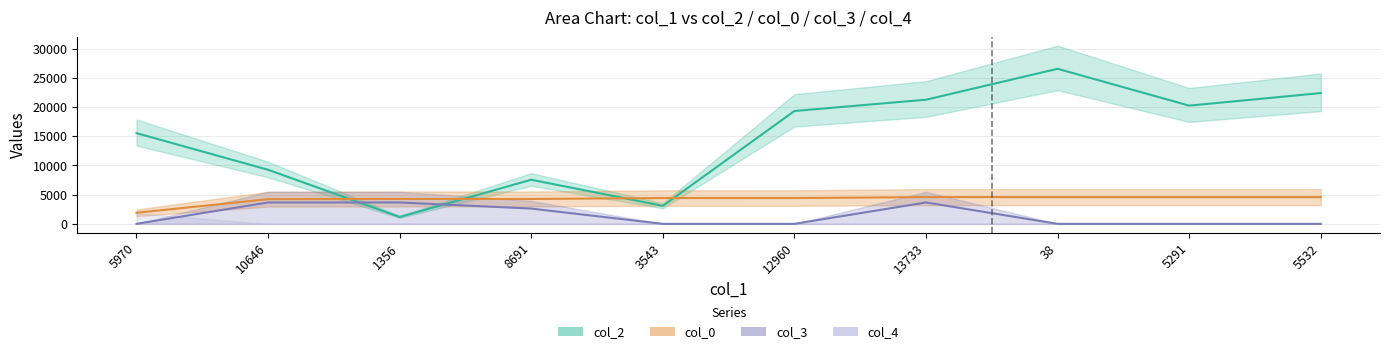

Is it true that col_0 equals 760.8 at 5970?

False